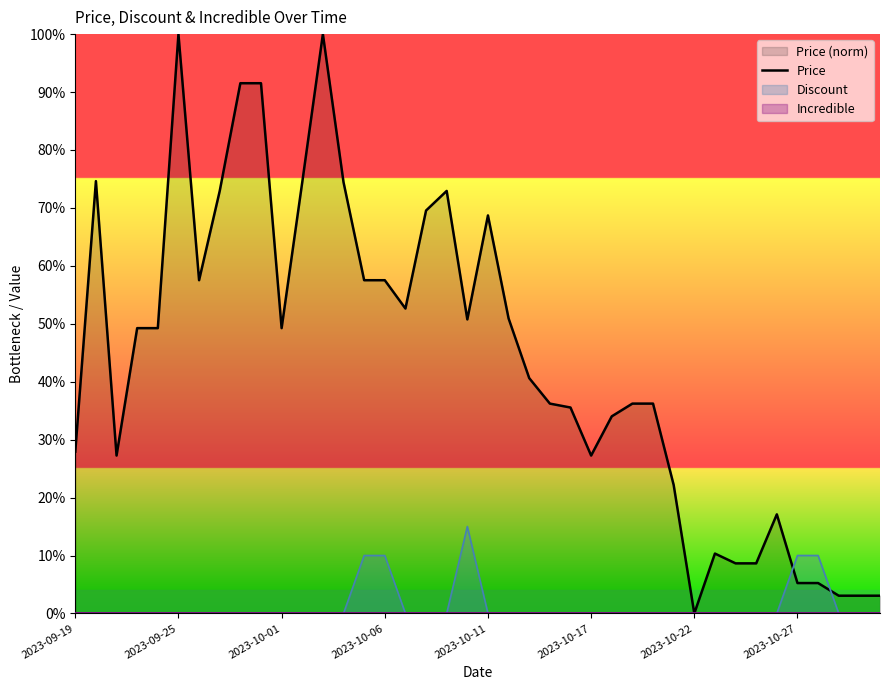

What is the difference between the second highest and minimum values?

100.0